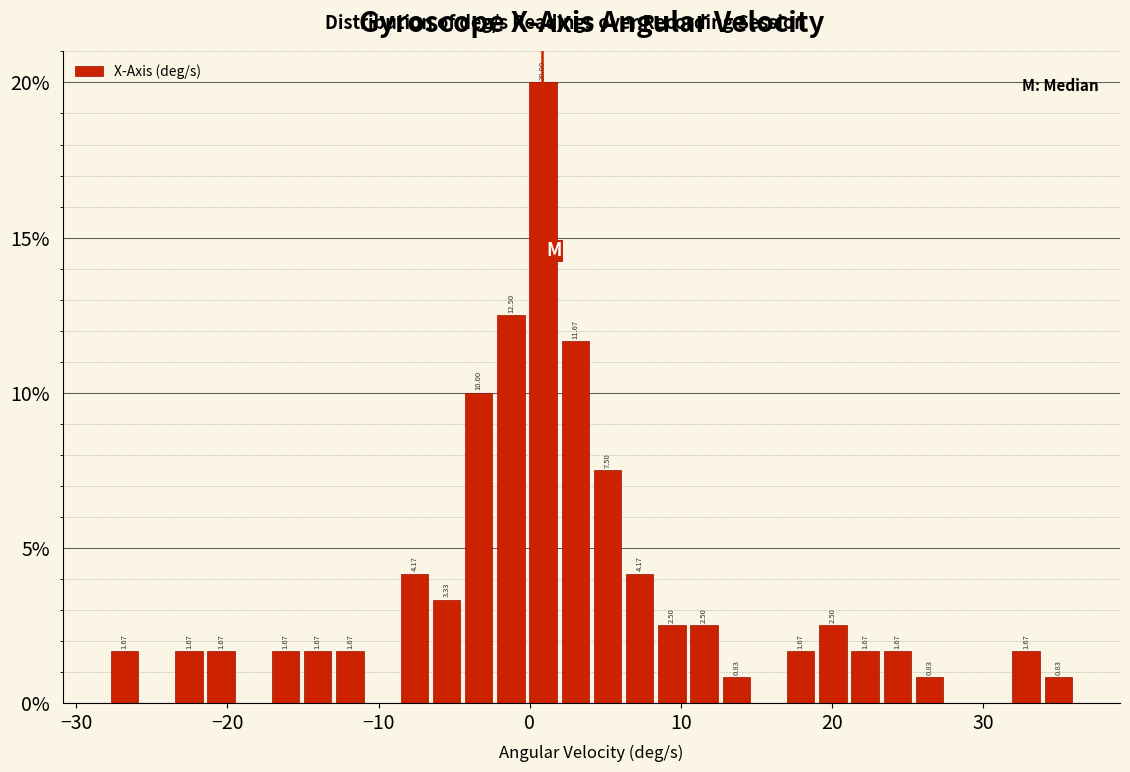

Around what value on the x-axis is the tallest bar? Give the approximate position of its centre, as read against the axis.

1